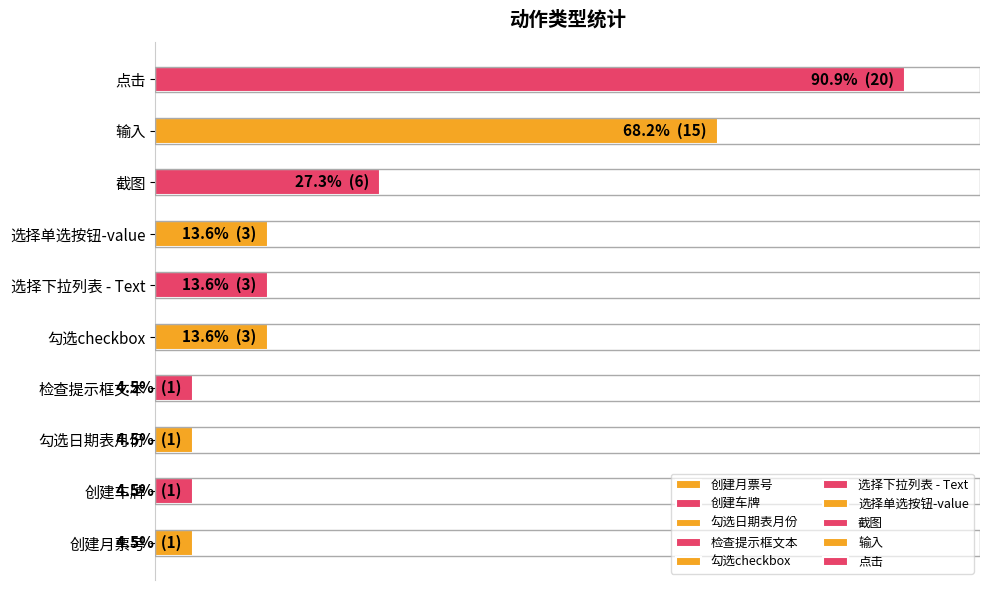

Where is the data nearest to the value 10?

截图